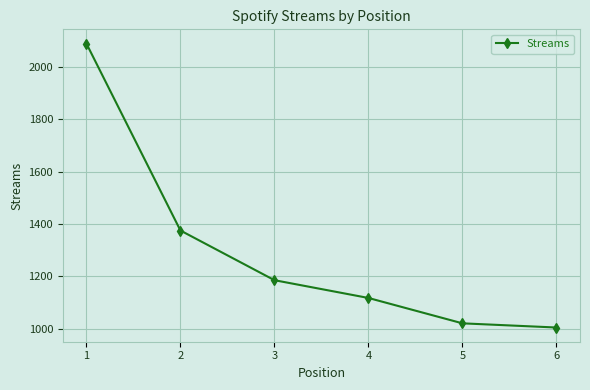

What is the value of the 5th point from the left?

1020